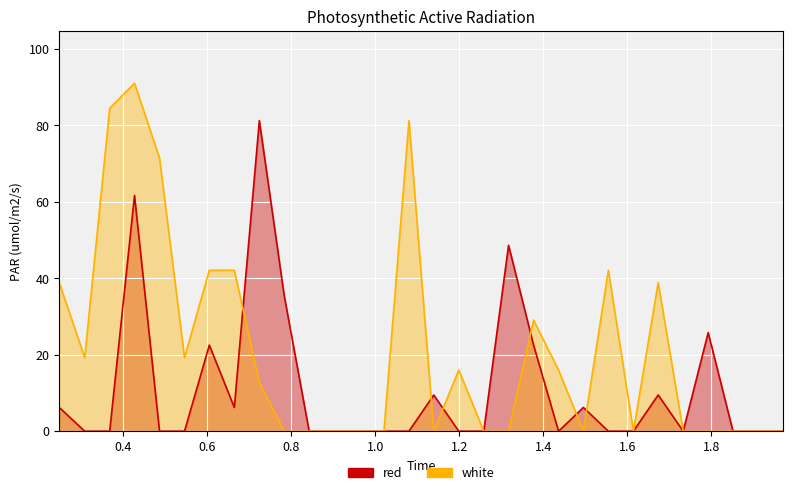

Count the number of data series in this chart.

2